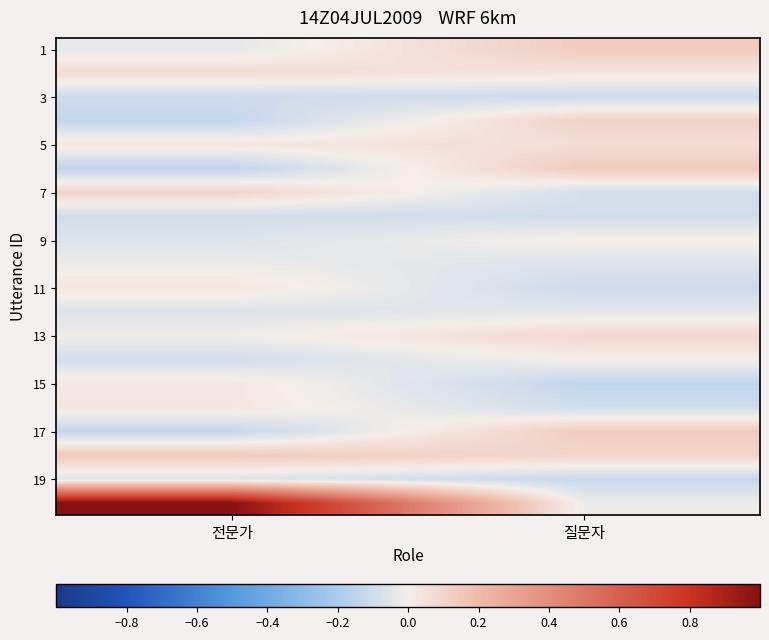

Count the number of categories in the chart.

2